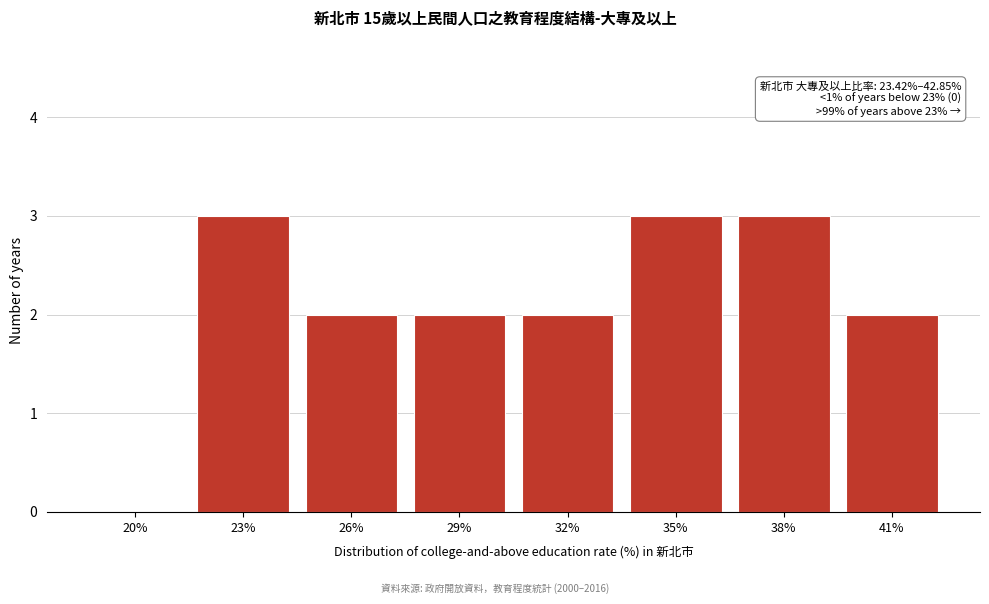

Reading right to left, extract all data points from this chart.

41%=2	38%=3	35%=3	32%=2	29%=2	26%=2	23%=3	20%=0